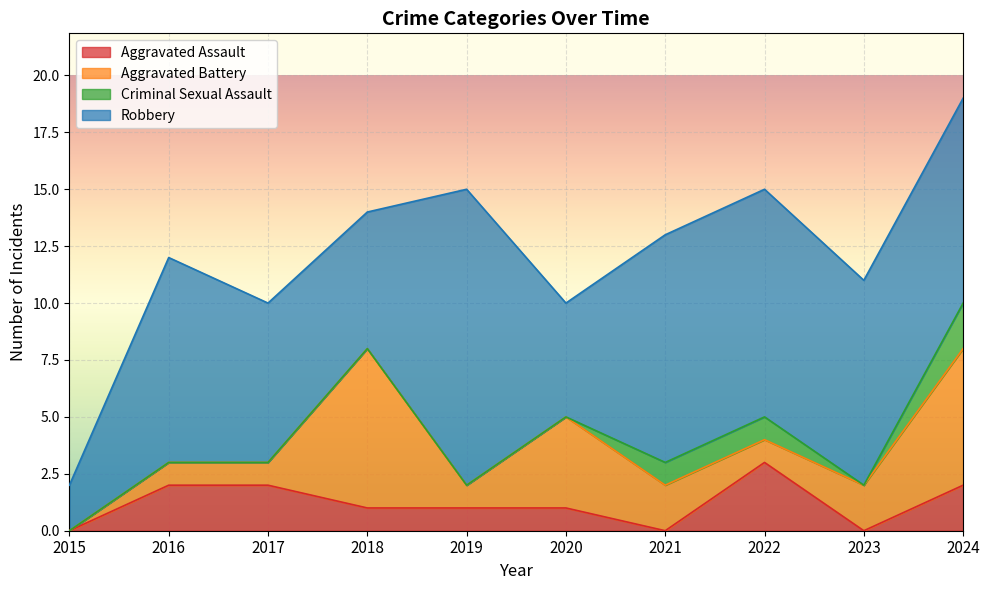

What is the maximum value for Aggravated Assault?

3